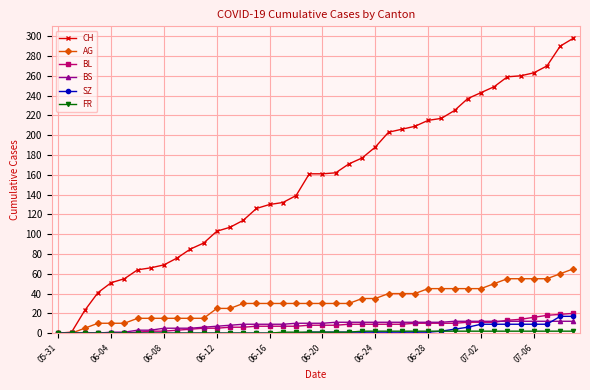

Which series has the largest total across all categories?

CH